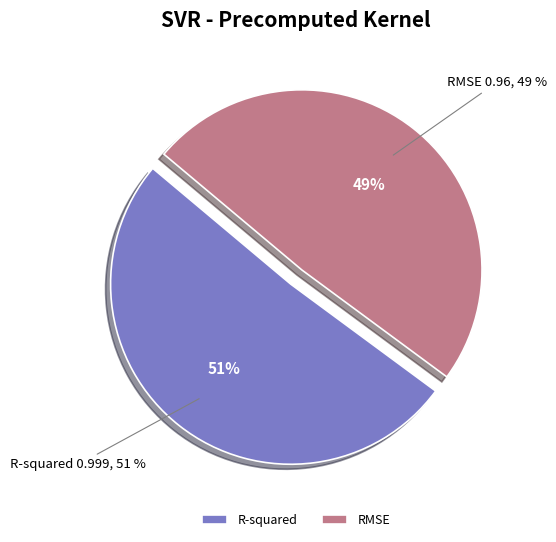

Does RMSE represent more than half of the total?

No